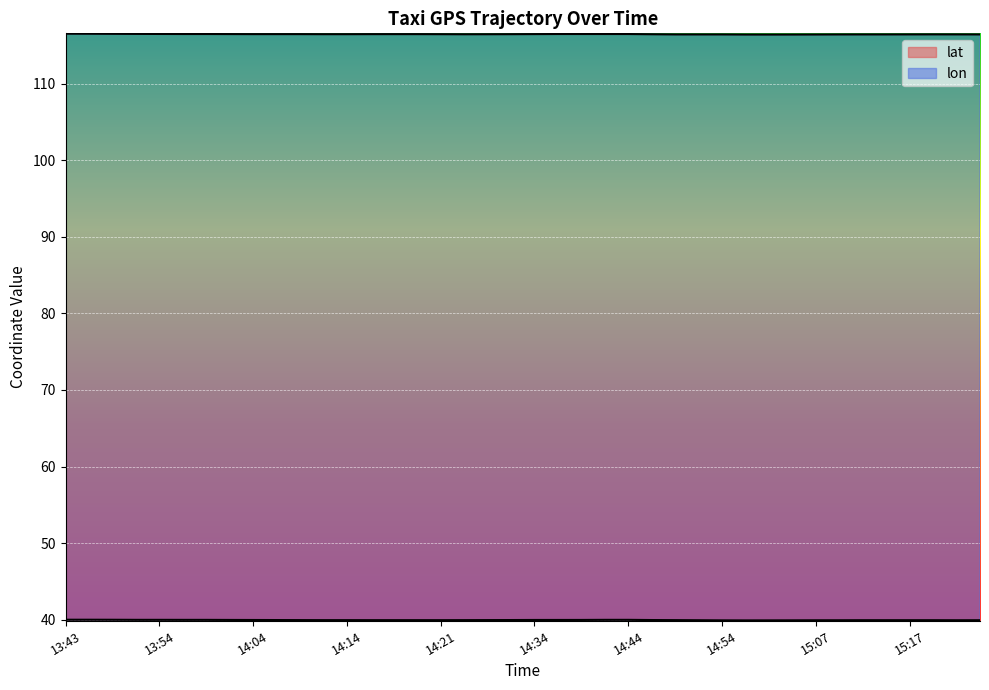

True or false: lat has a value of 40.0 at 13:46.

True